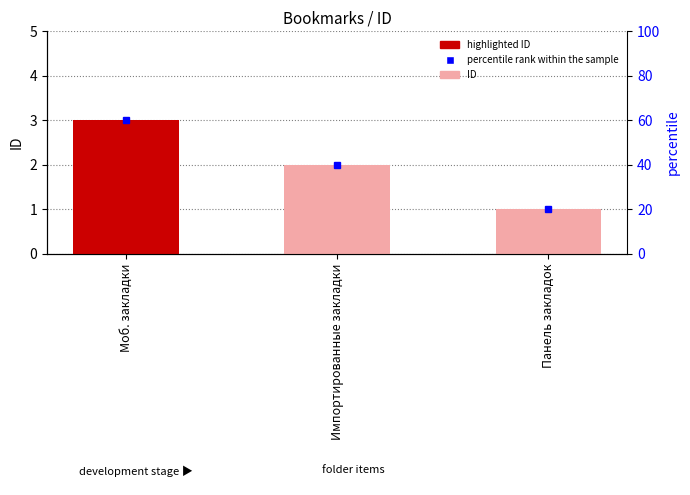

The value at Панель закладок is 1. True or false?

True